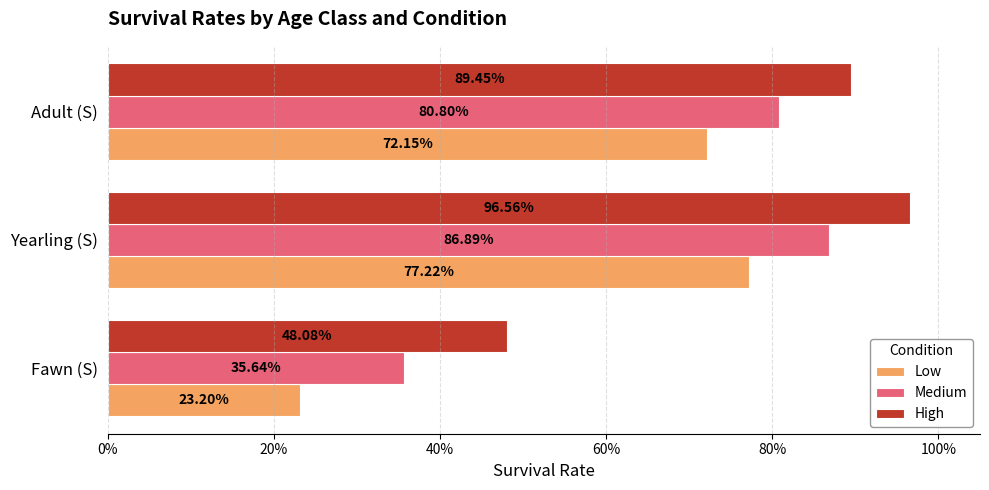

What are all the series names shown in the legend?

Low, Medium, High